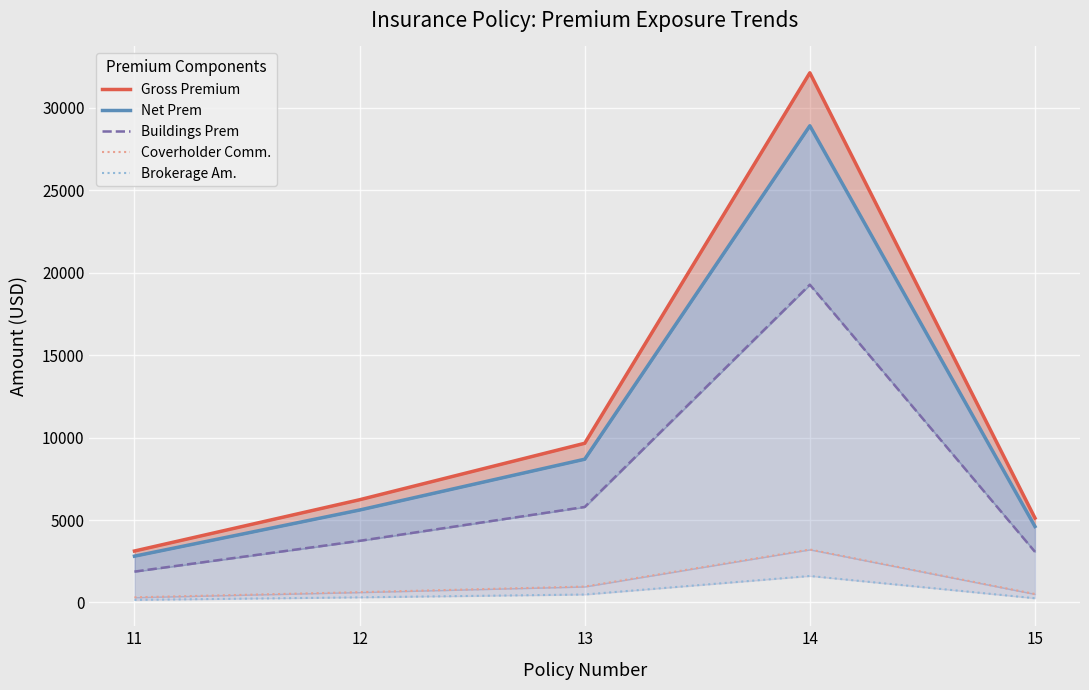

The Coverholder Comm. series shows 206.4 at 12. True or false?

False